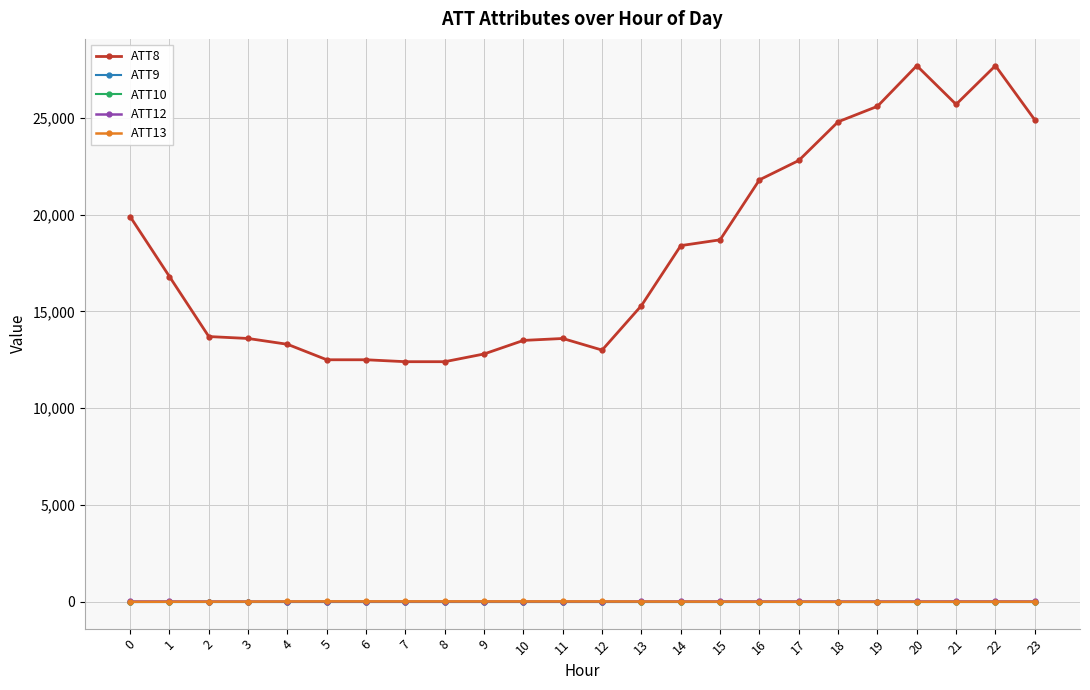

Does the chart have visible grid lines?

Yes